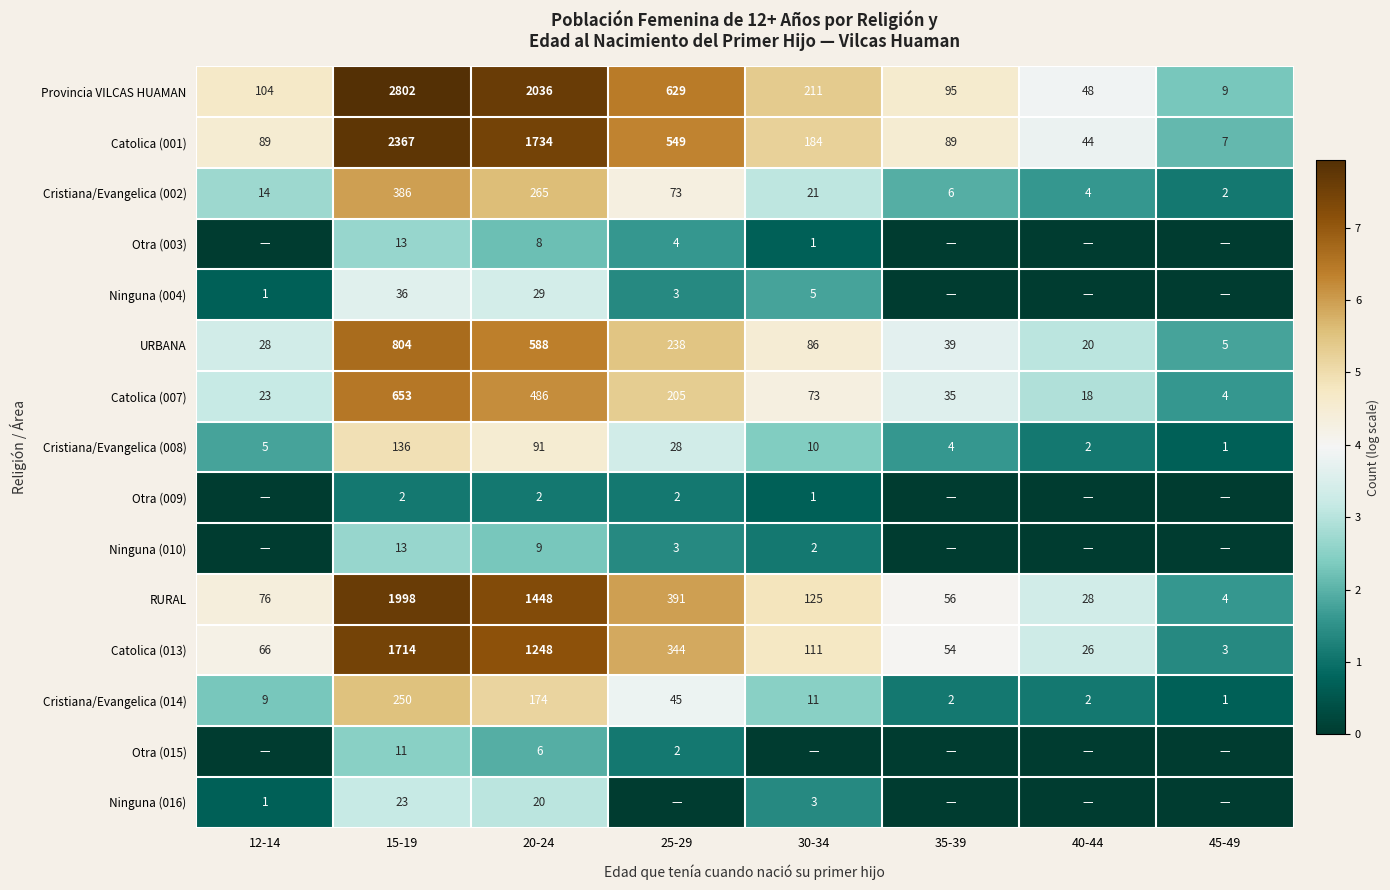

What is the average value of the URBANA series?

226